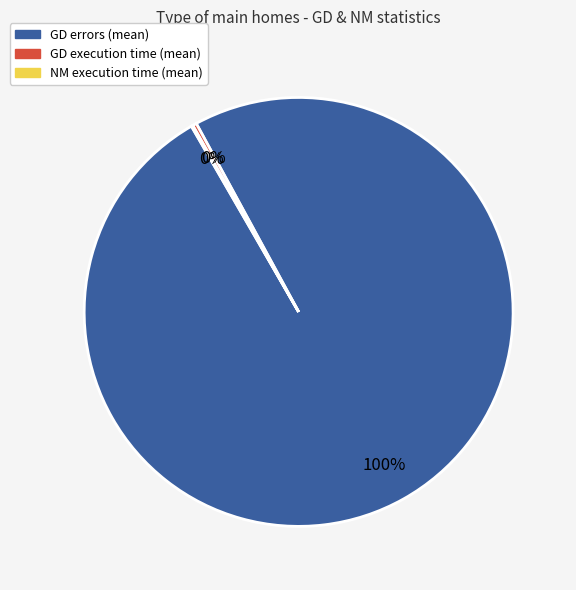

To the nearest percent, what is the average slice percentage?

33%